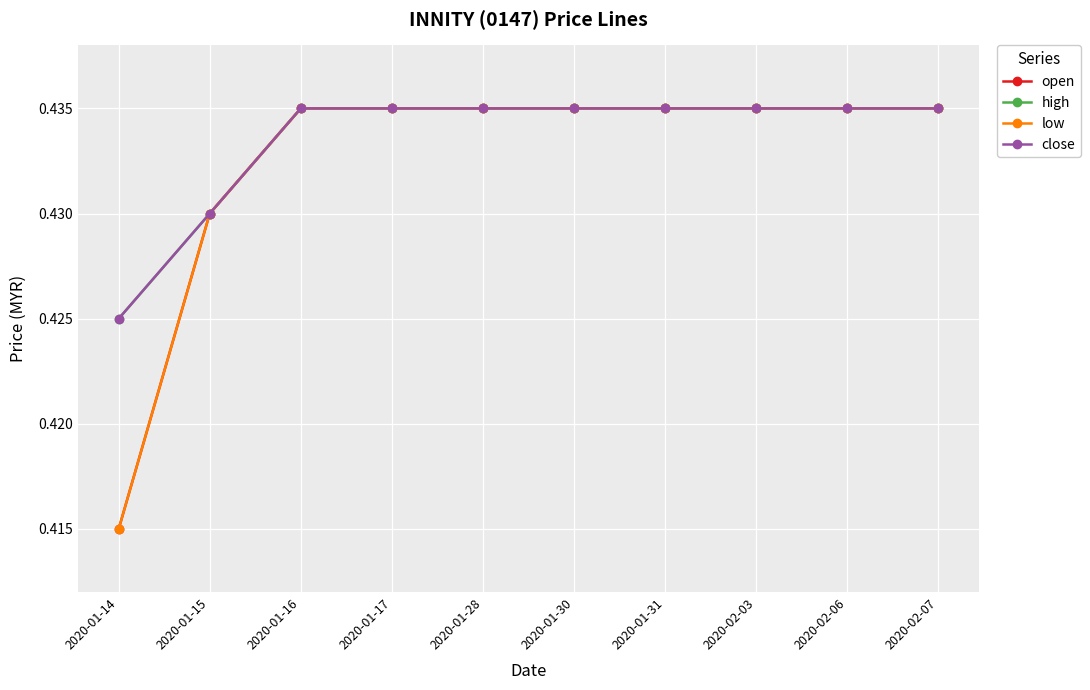

Which series has the widest spread of values?

open